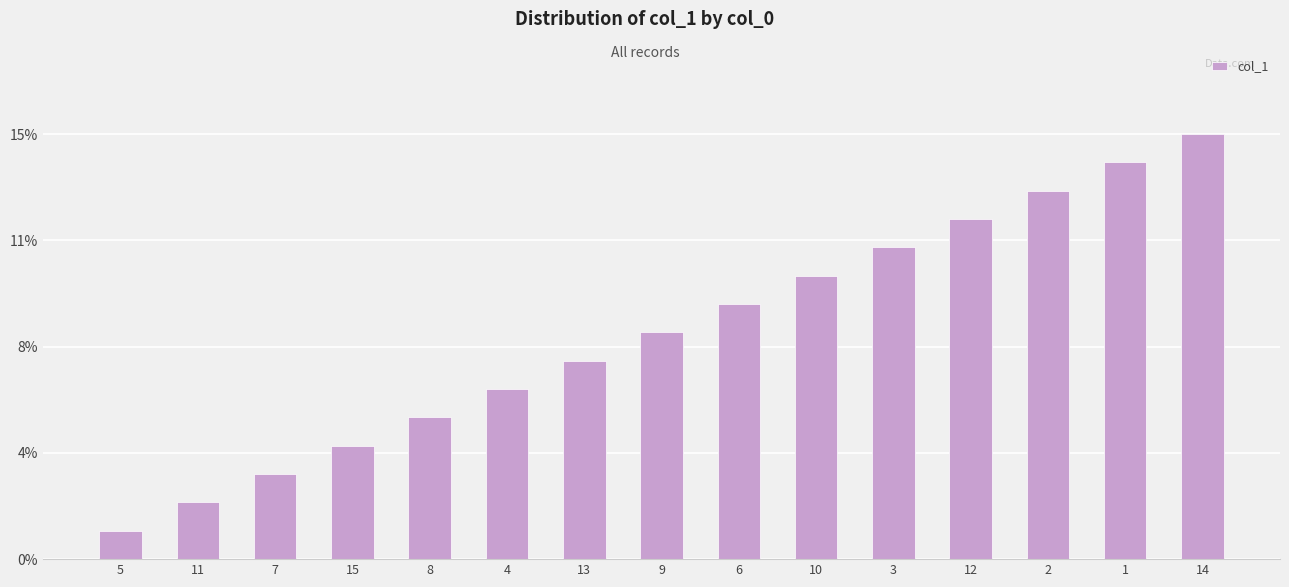

Are the bars horizontal?

No